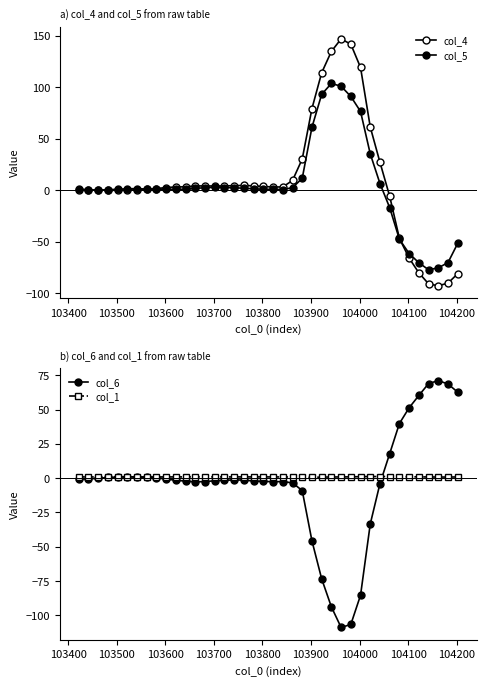

What is the value of the col_6 point at the 28th from the left?

-109.0